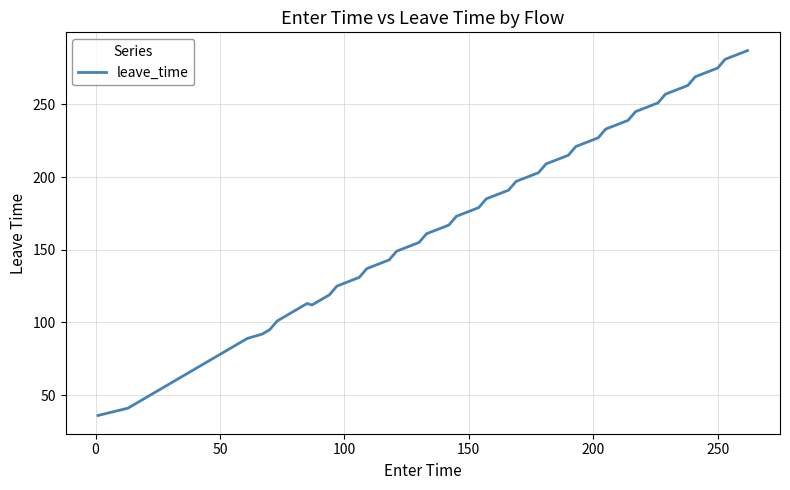

What is the maximum value shown in the chart?

287